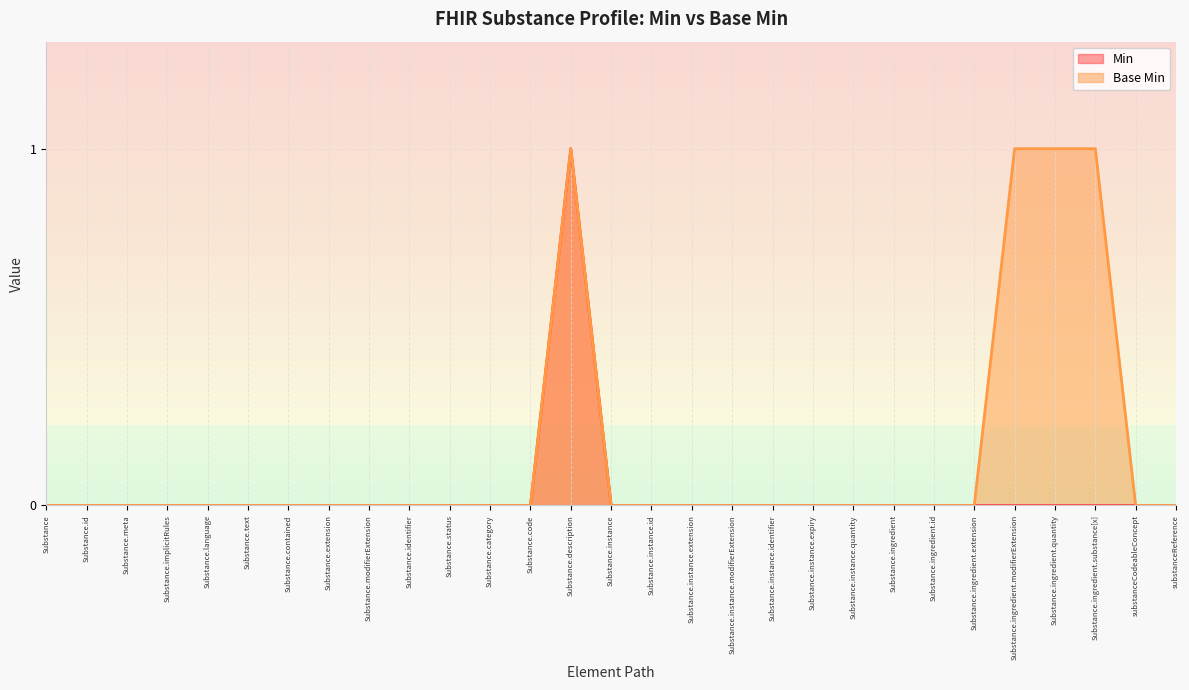

Reading left to right, transcribe all the data shown in this chart.

Min: Substance=0	Substance.id=0	Substance.meta=0	Substance.implicitRules=0	Substance.language=0	Substance.text=0	Substance.contained=0	Substance.extension=0	Substance.modifierExtension=0	Substance.identifier=0	Substance.status=0	Substance.category=0	Substance.code=0	Substance.description=1	Substance.instance=0	Substance.instance.id=0	Substance.instance.extension=0	Substance.instance.modifierExtension=0	Substance.instance.identifier=0	Substance.instance.expiry=0	Substance.instance.quantity=0	Substance.ingredient=0	Substance.ingredient.id=0	Substance.ingredient.extension=0	Substance.ingredient.modifierExtension=0	Substance.ingredient.quantity=0	Substance.ingredient.substance[x]=0	substanceCodeableConcept=0	substanceReference=0
Base Min: Substance=0	Substance.id=0	Substance.meta=0	Substance.implicitRules=0	Substance.language=0	Substance.text=0	Substance.contained=0	Substance.extension=0	Substance.modifierExtension=0	Substance.identifier=0	Substance.status=0	Substance.category=0	Substance.code=0	Substance.description=1	Substance.instance=0	Substance.instance.id=0	Substance.instance.extension=0	Substance.instance.modifierExtension=0	Substance.instance.identifier=0	Substance.instance.expiry=0	Substance.instance.quantity=0	Substance.ingredient=0	Substance.ingredient.id=0	Substance.ingredient.extension=0	Substance.ingredient.modifierExtension=1	Substance.ingredient.quantity=1	Substance.ingredient.substance[x]=1	substanceCodeableConcept=0	substanceReference=0